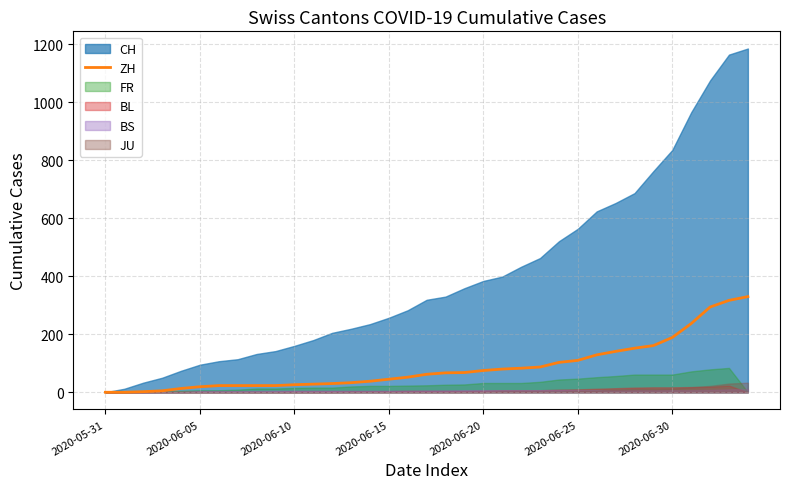

True or false: ZH has a value of 207 at 2020-05-31.

False